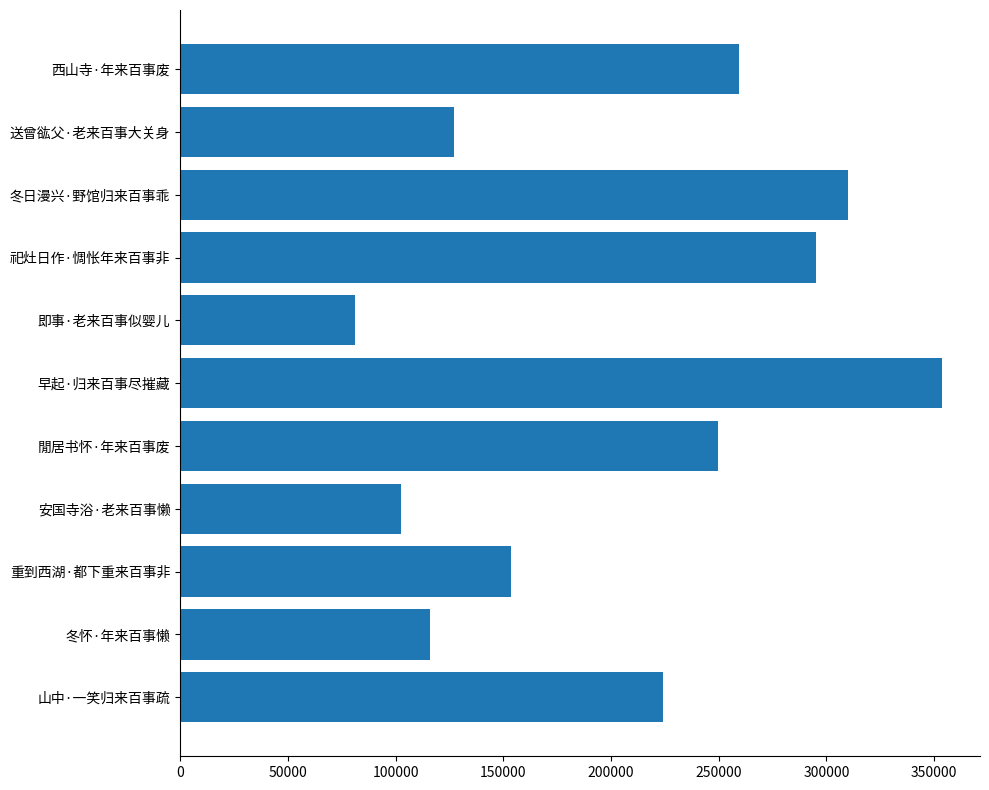

What is the sum of all values?

2273237